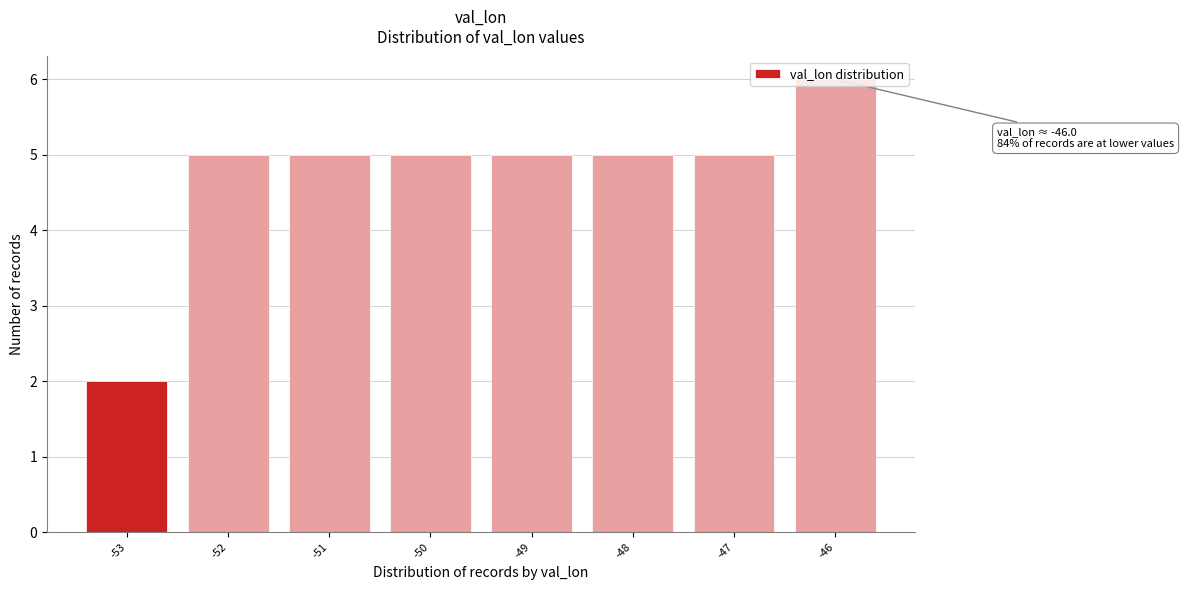

True or false: the data shows 2 at -53.

True